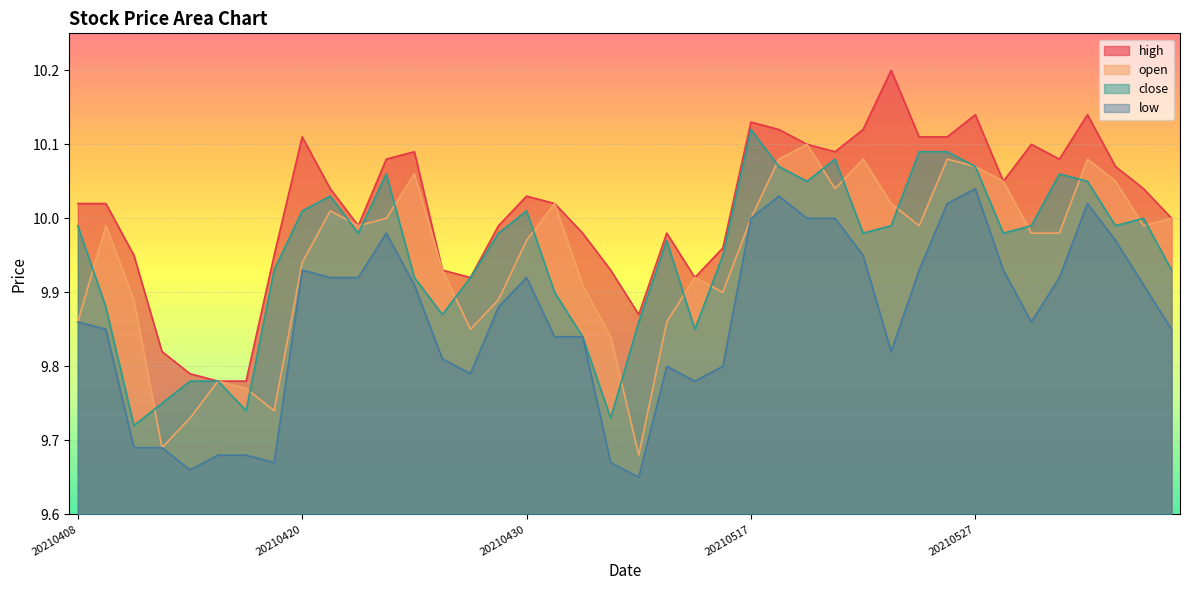

What is the difference between the highest and lowest values at 20210511?

0.2